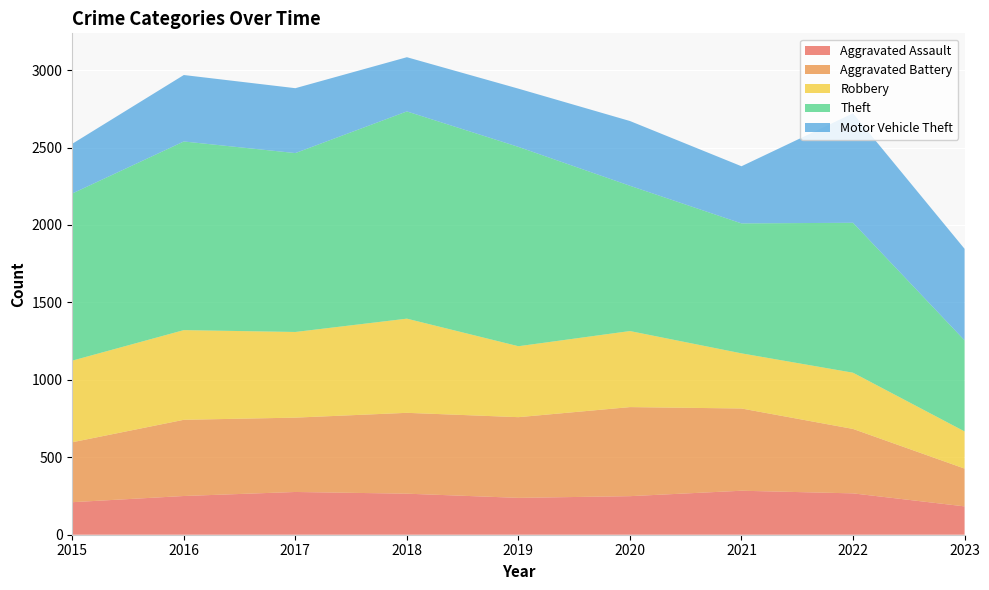

Reading right to left, transcribe all the data shown in this chart.

Aggravated Assault: 2023=183	2022=267	2021=284	2020=249	2019=238	2018=265	2017=276	2016=250	2015=210
Aggravated Battery: 2023=244	2022=416	2021=531	2020=575	2019=521	2018=522	2017=480	2016=492	2015=387
Robbery: 2023=240	2022=363	2021=356	2020=491	2019=458	2018=608	2017=553	2016=579	2015=527
Theft: 2023=588	2022=968	2021=839	2020=938	2019=1287	2018=1338	2017=1155	2016=1218	2015=1079
Motor Vehicle Theft: 2023=591	2022=707	2021=369	2020=418	2019=376	2018=350	2017=419	2016=429	2015=321